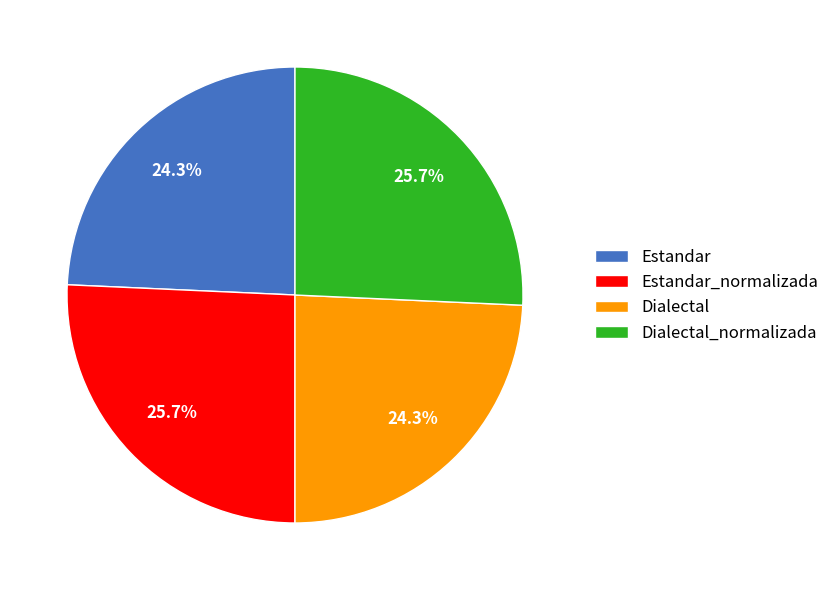

True or false: Dialectal_normalizada accounts for 26% of the total.

True